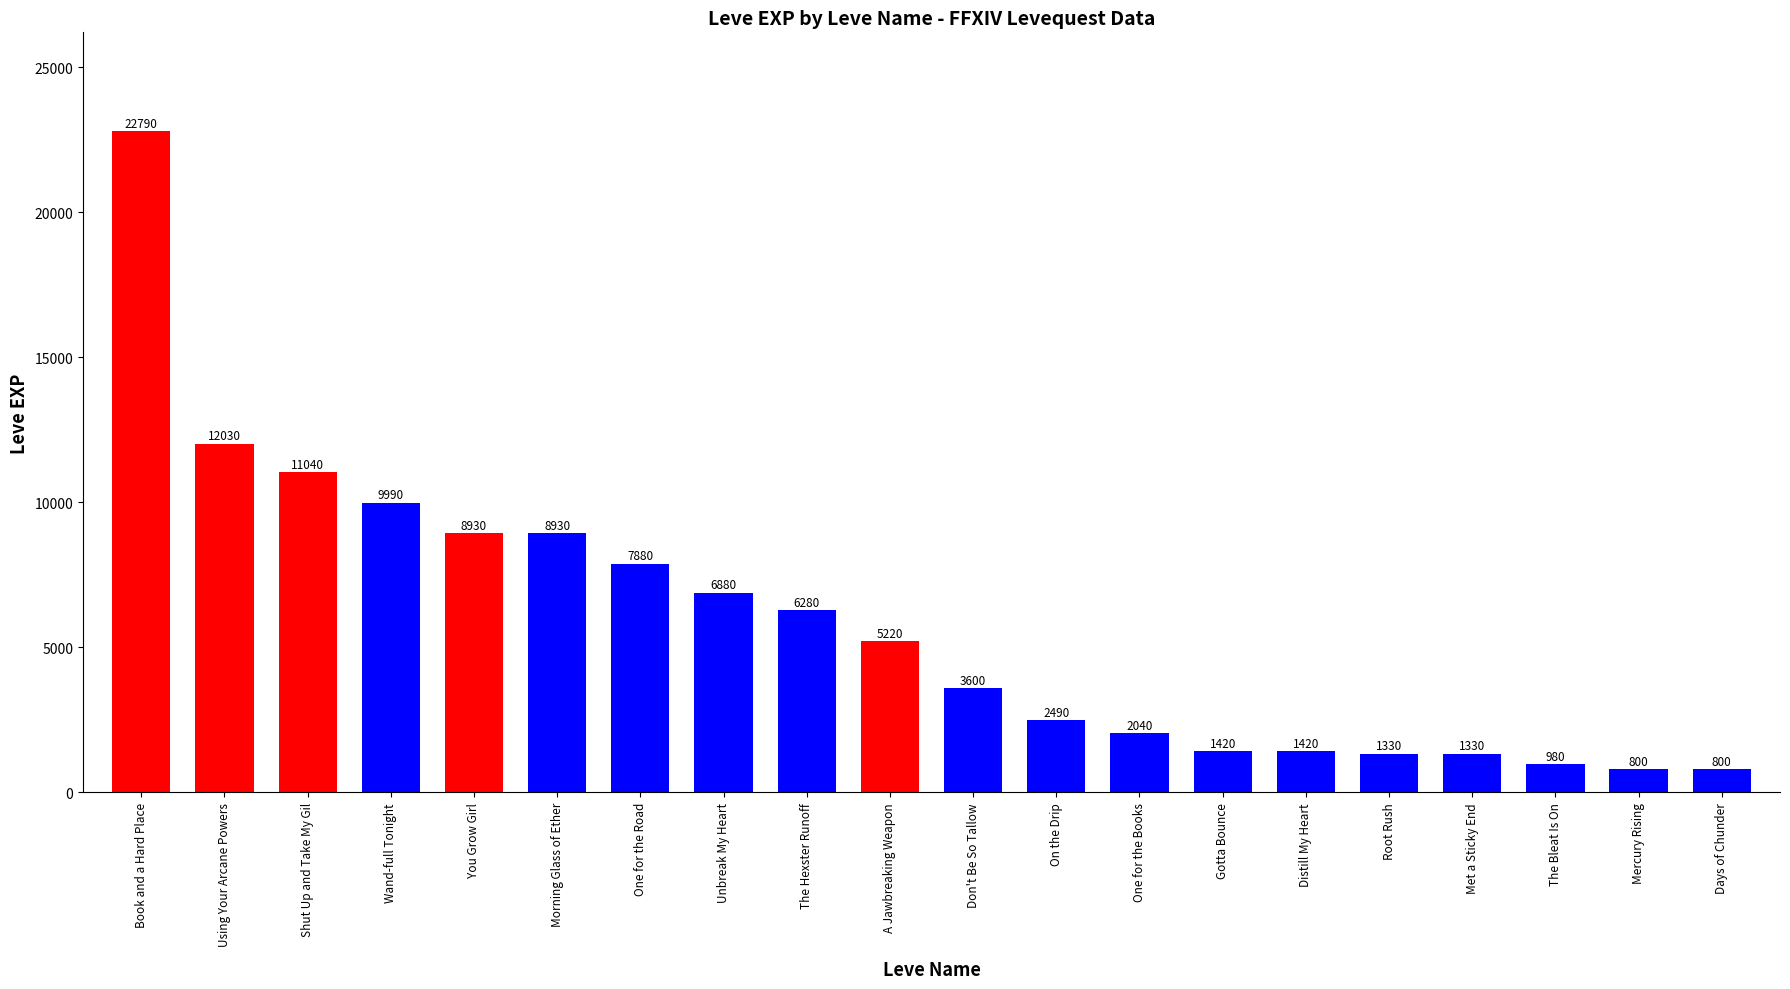

Does the chart contain stacked bars?

No